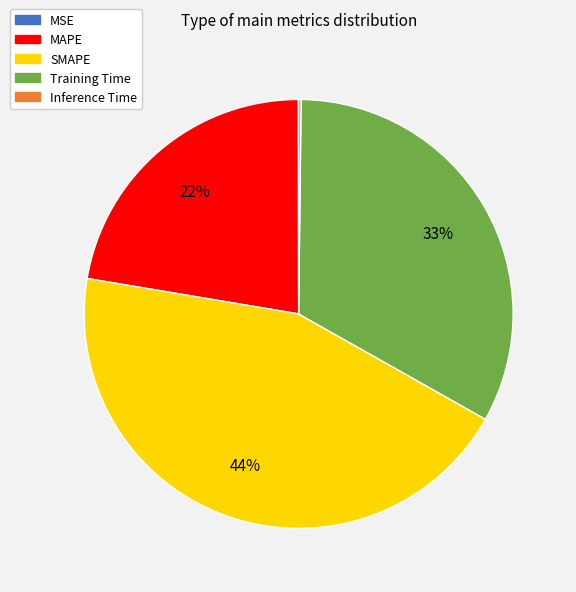

Approximately how many times larger is the value at Training Time compared to MAPE?

1.5